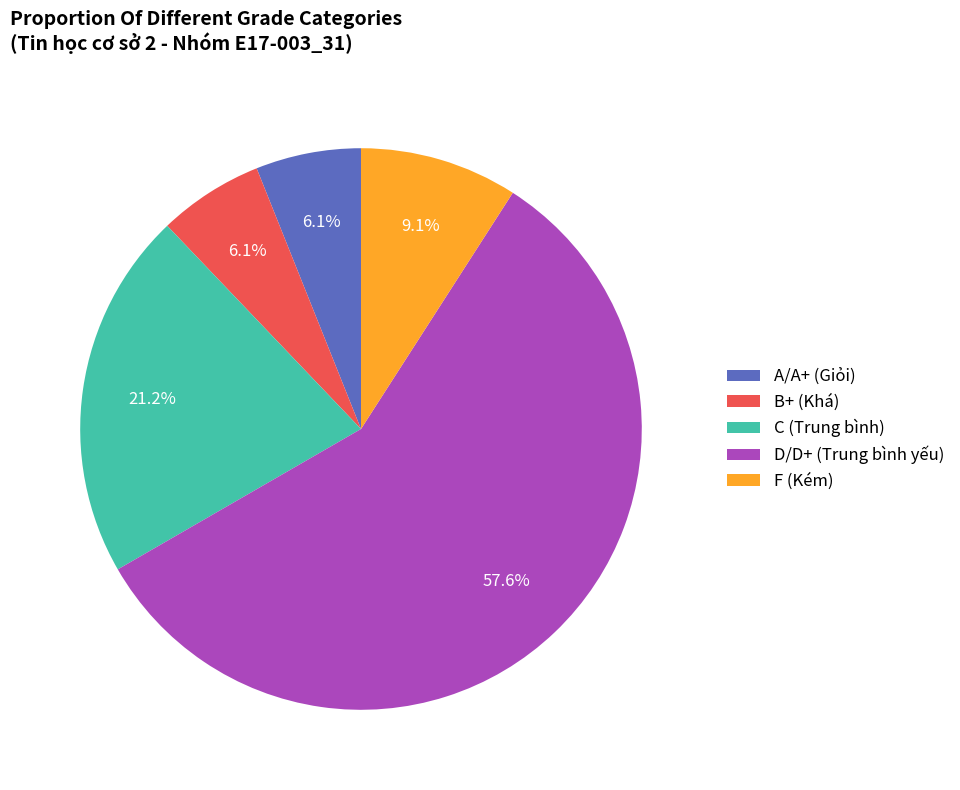

How many segments does this pie chart have?

5